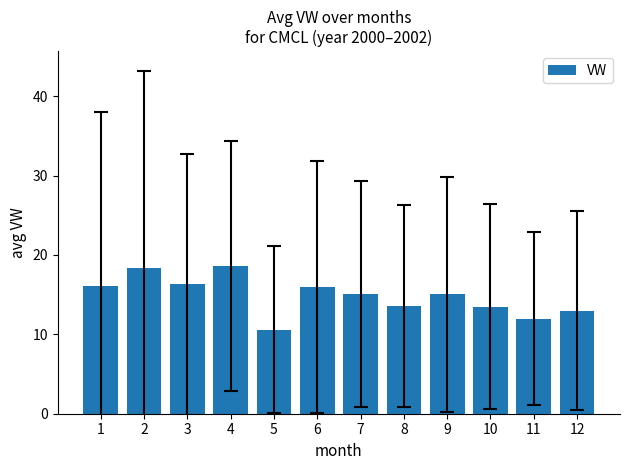

What is the sum of the values at 10 and 8?

27.1